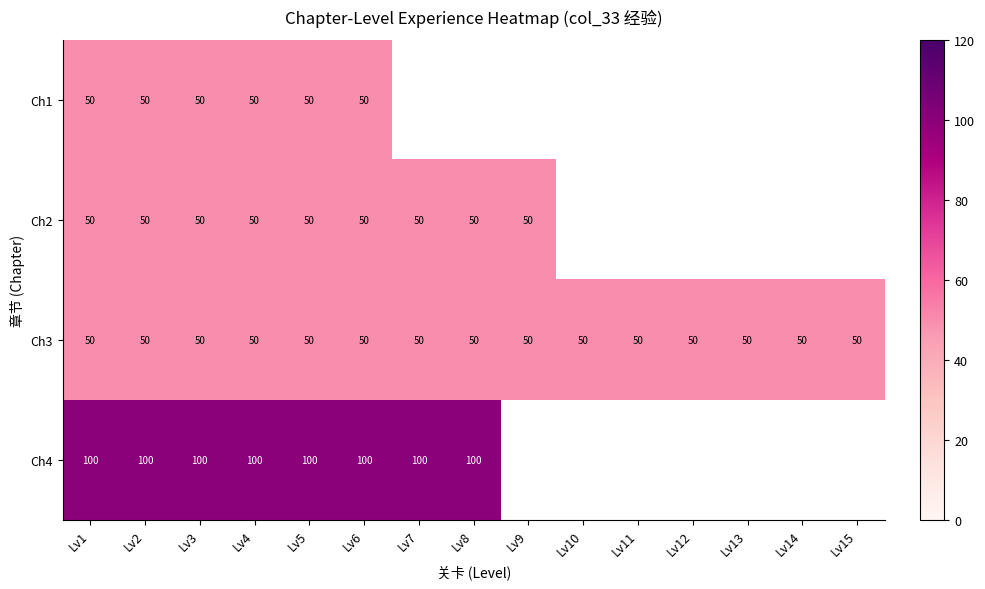

Is it true that Ch1 equals 13 at Lv3?

False